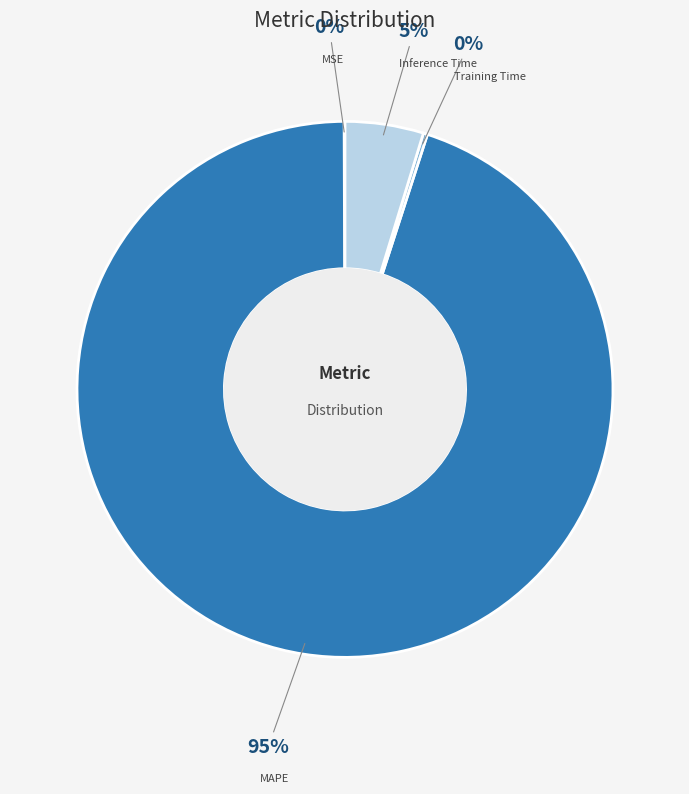

To the nearest percent, what is the difference between the largest and smallest slice percentages?

95%